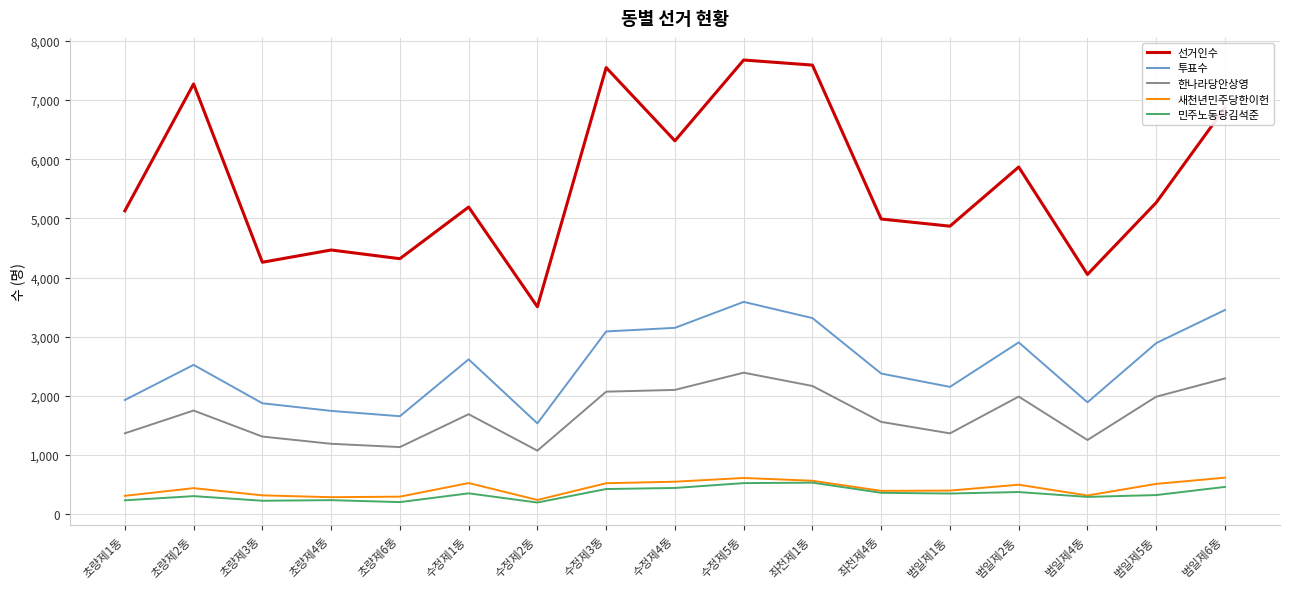

What is the lowest value of the 민주노동당김석준 series?

197